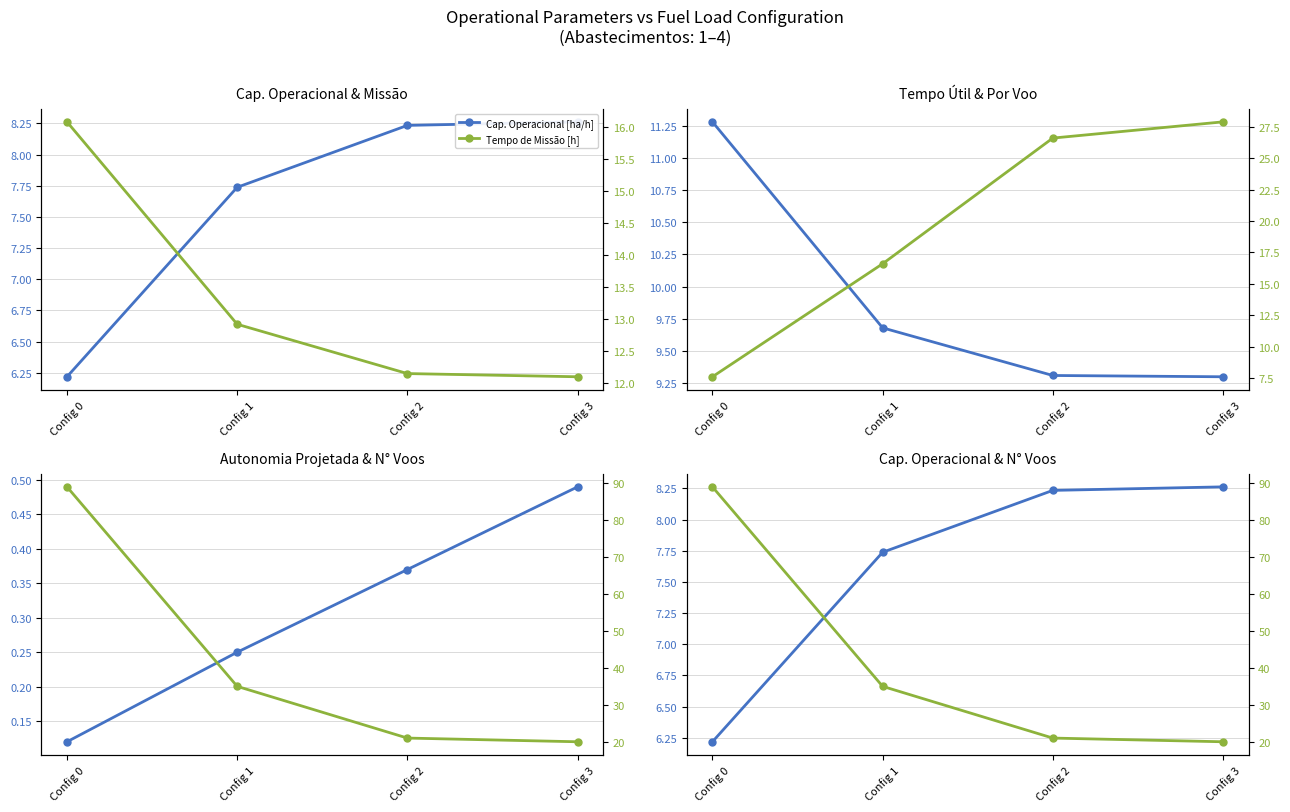

The value of Cap. Operacional [ha/h] at Config 0 is 8.3. True or false?

False